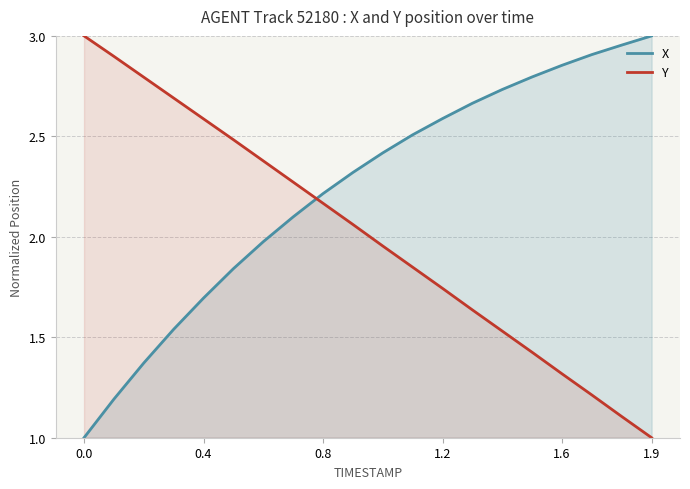

Rank the series by their average value, from highest to lowest.

X, Y